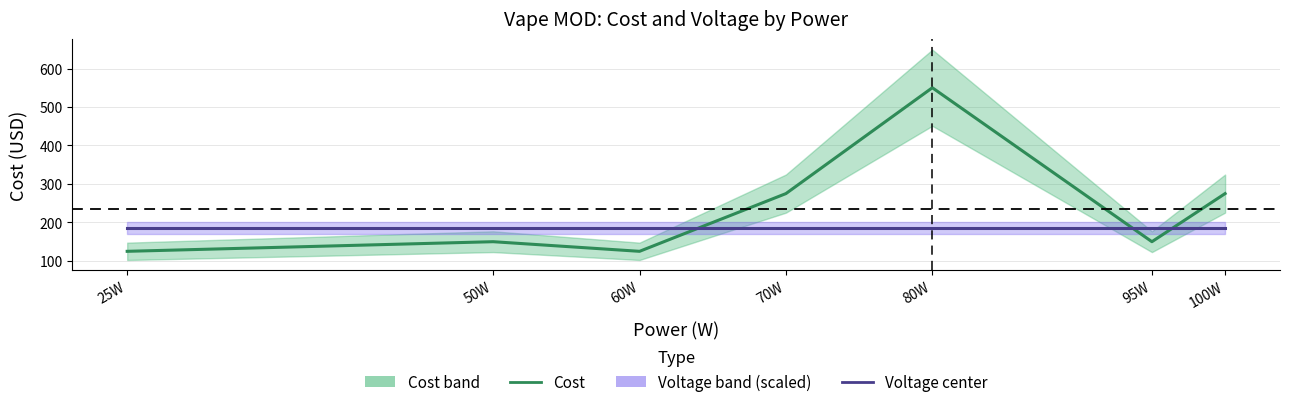

What is the label of the 2nd point from the left?

50W